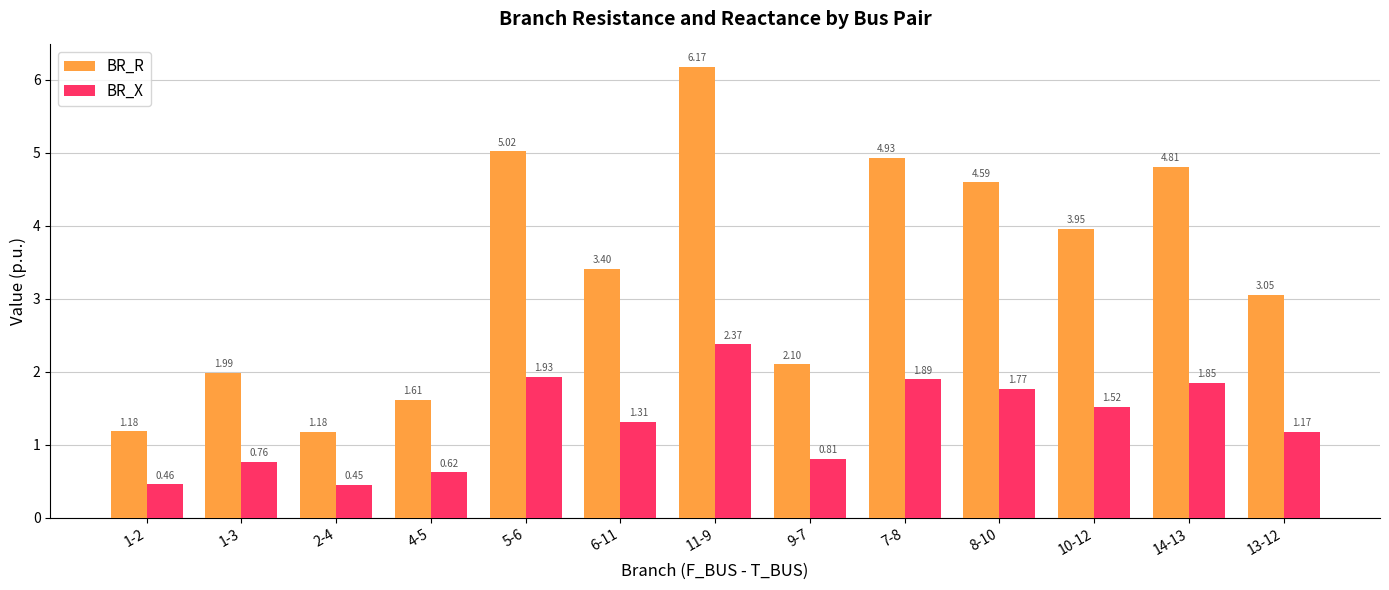

How many bars are there in each group?

2